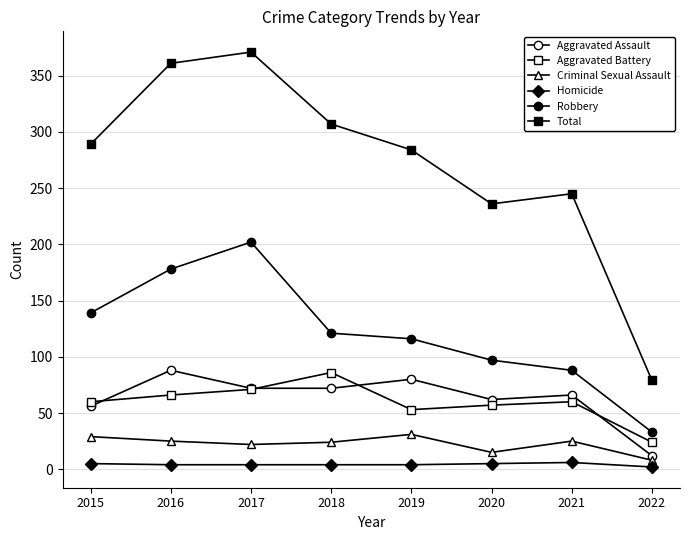

Rank the categories by Total value from highest to lowest.

2017, 2016, 2018, 2015, 2019, 2021, 2020, 2022